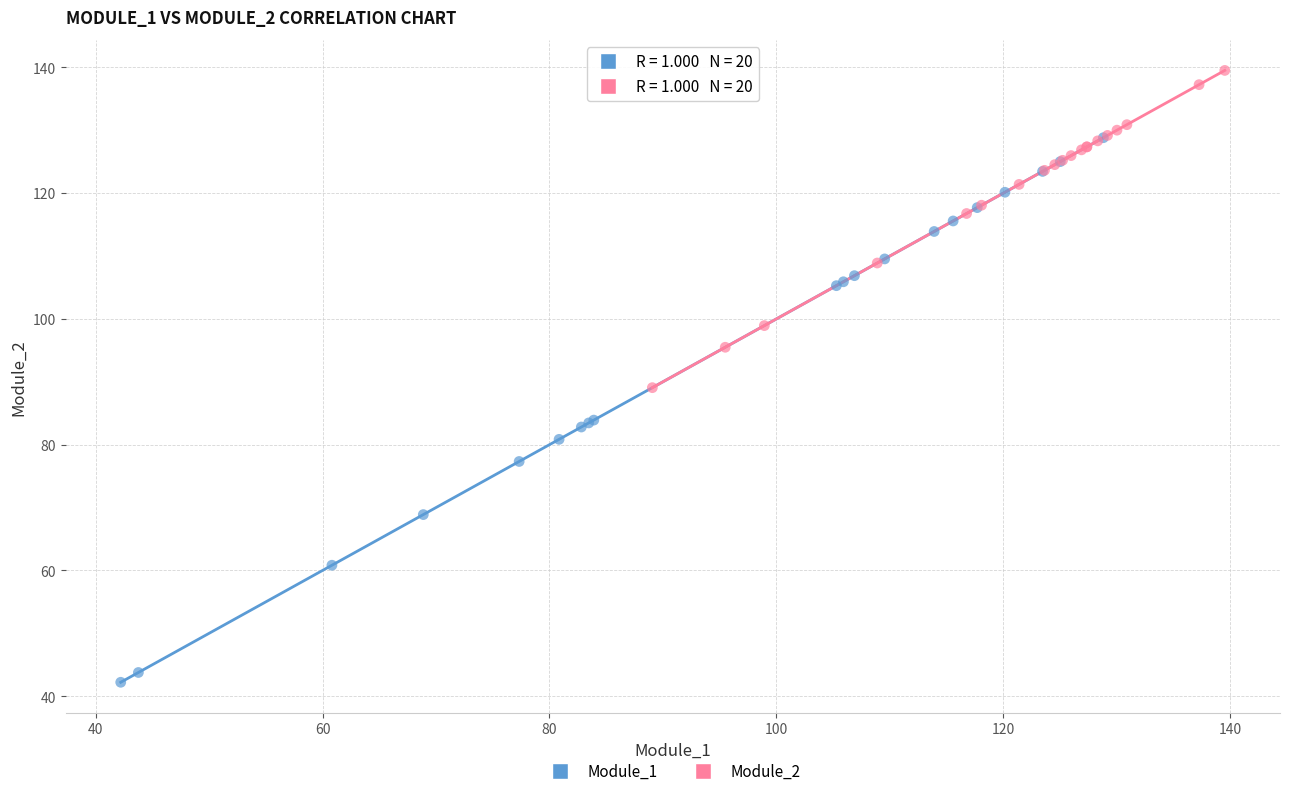

What are all the series names shown in the legend?

Module_1, Module_2